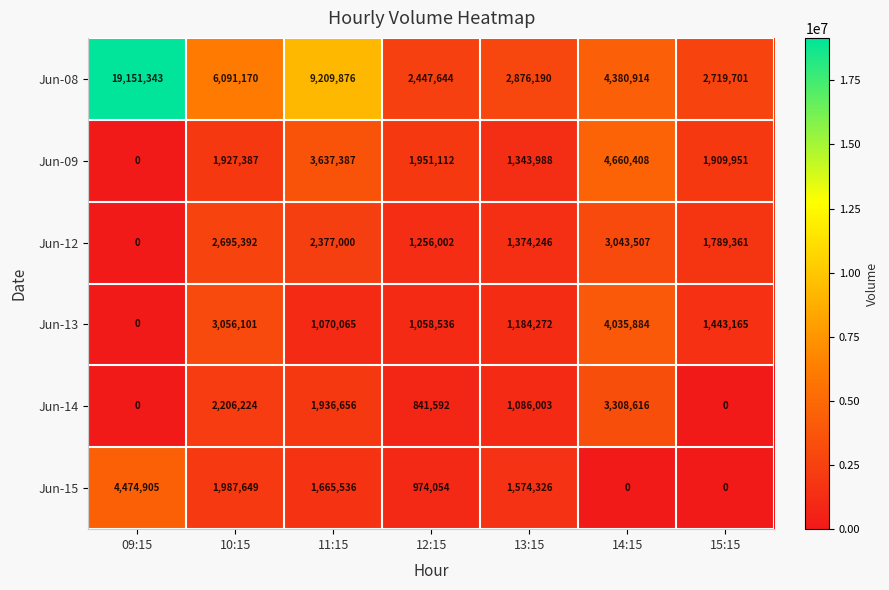

At which category is the sum across all series the highest?

09:15